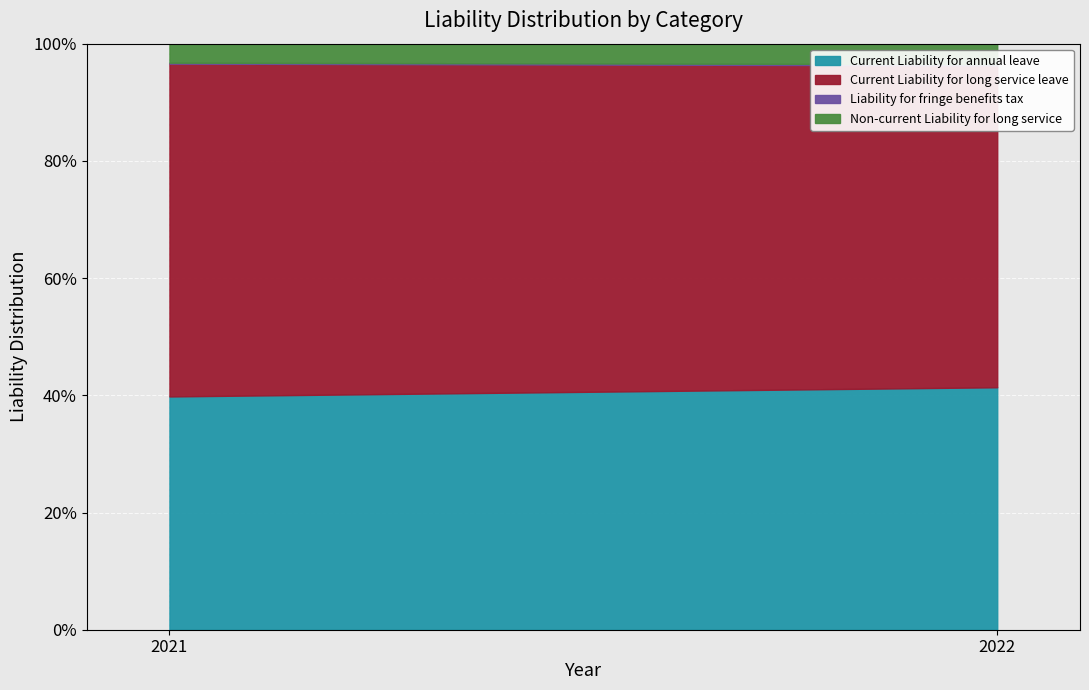

Reading right to left, transcribe all the data shown in this chart.

Current Liability for annual leave: 2021=450181	2022=484610
Current Liability for long service leave: 2021=642272	2022=643259
Liability for fringe benefits tax: 2021=1821	2022=2415
Non-current Liability for long service: 2021=36688	2022=41089